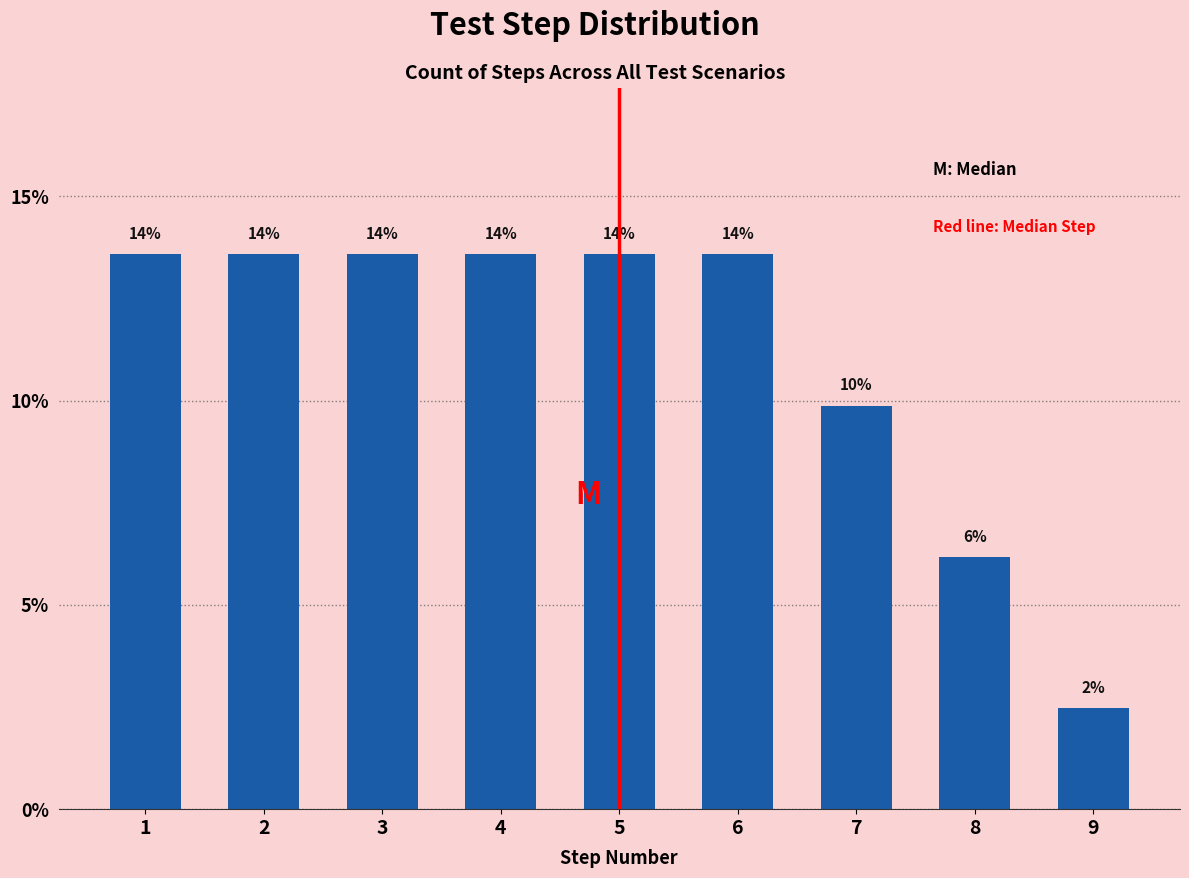

Does the chart contain any negative values?

No